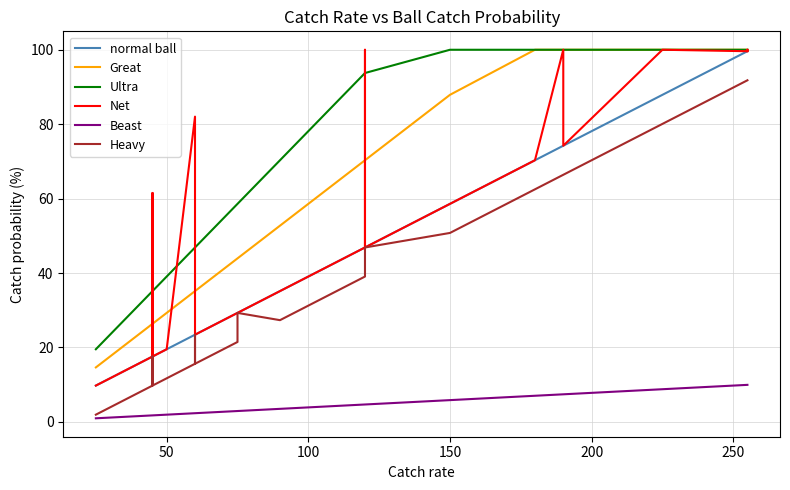

How many lines are shown in the chart?

6